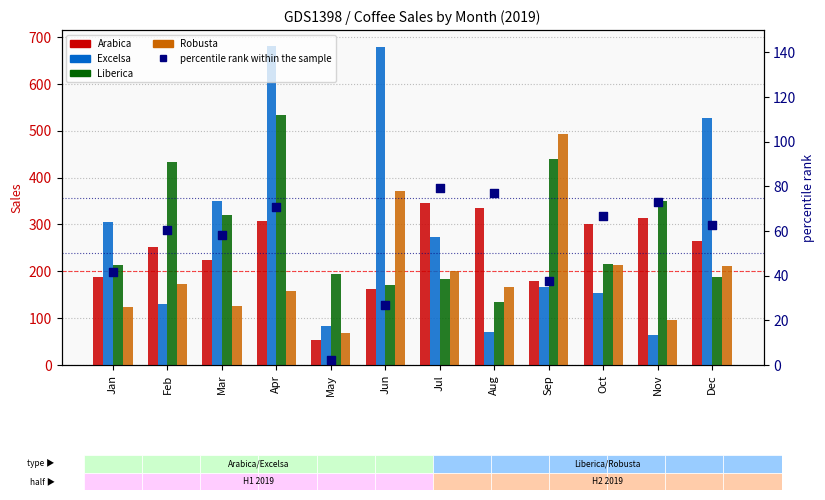

Is the value of percentile rank within the sample at Nov greater than the value of Arabica at Dec?

No